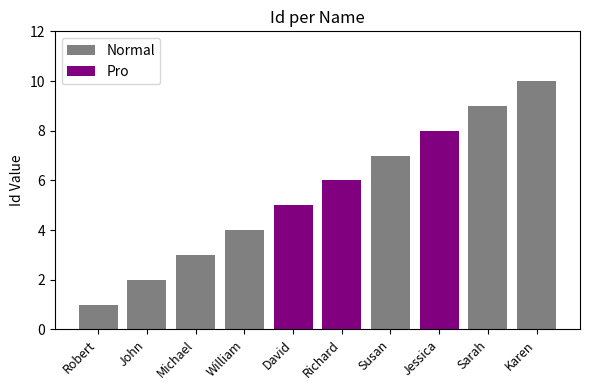

How many values are between 3 and 8?

6